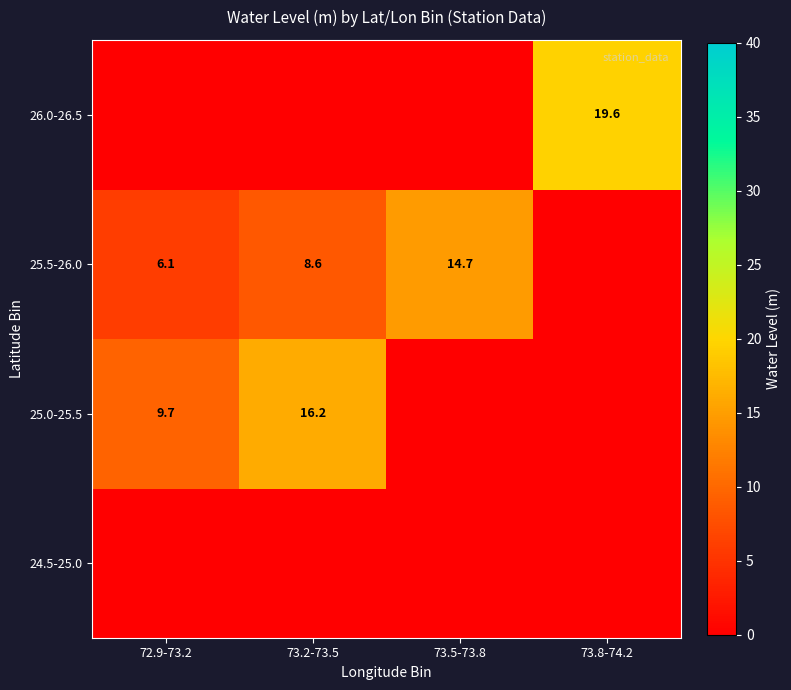

The value of 25.0-25.5 at 72.9-73.2 is 6.6. True or false?

False